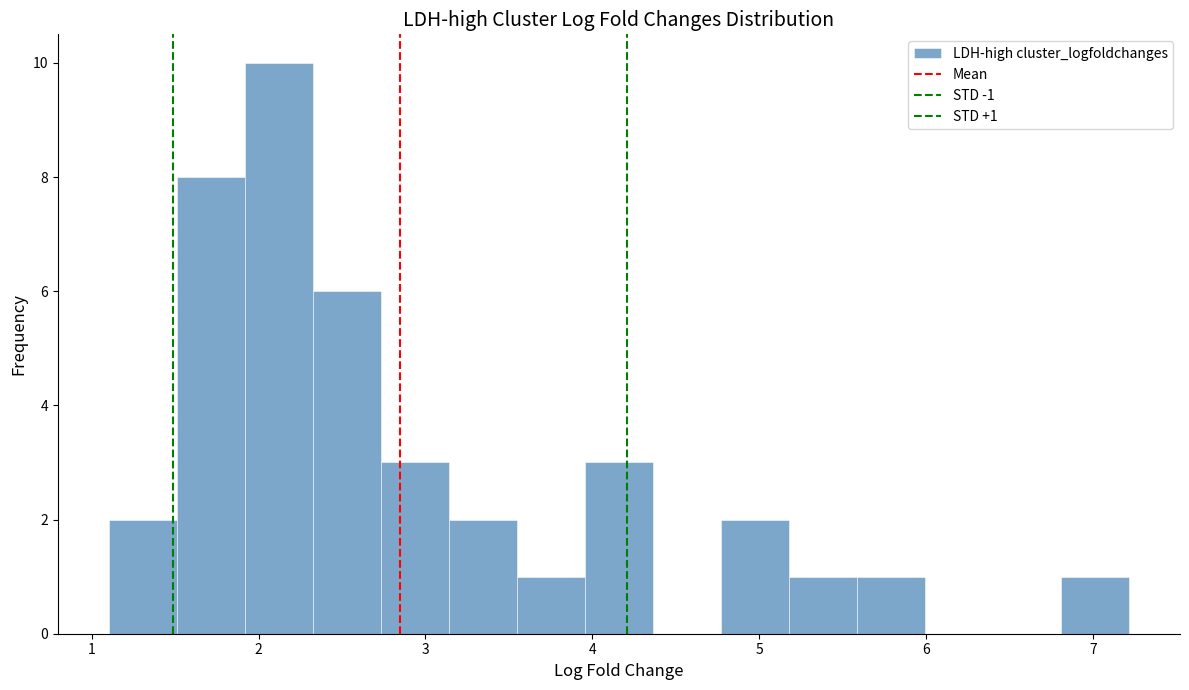

Which range on the x-axis has the tallest bar?

1.9 to 2.3